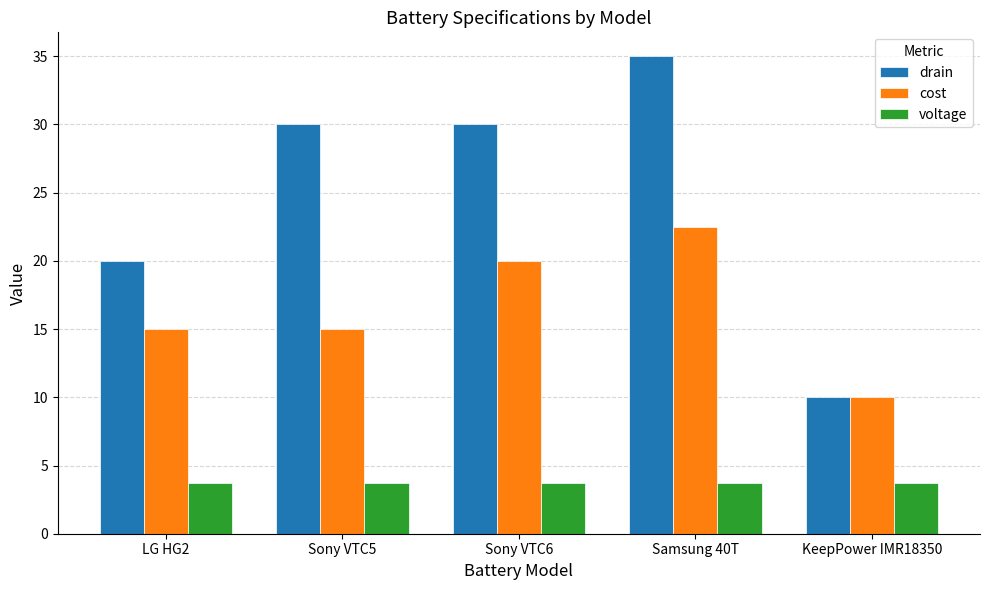

The cost series shows 22.5 at Samsung 40T. True or false?

True